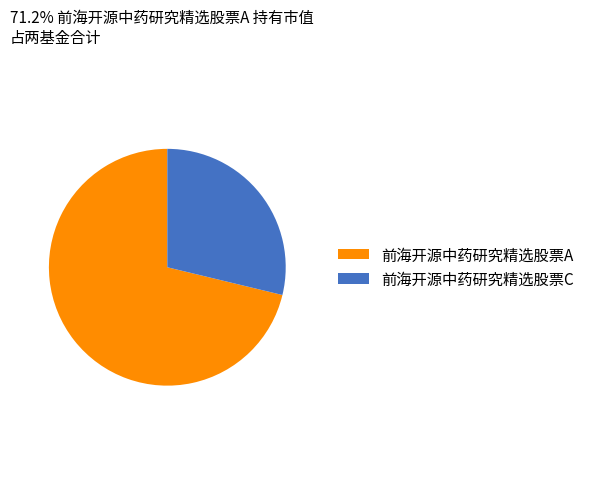

The 前海开源中药研究精选股票C slice represents 37% of the pie. True or false?

False